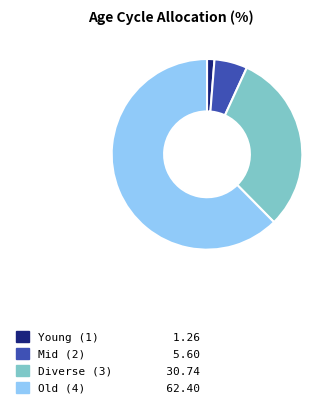

How many slices are in this pie chart?

4